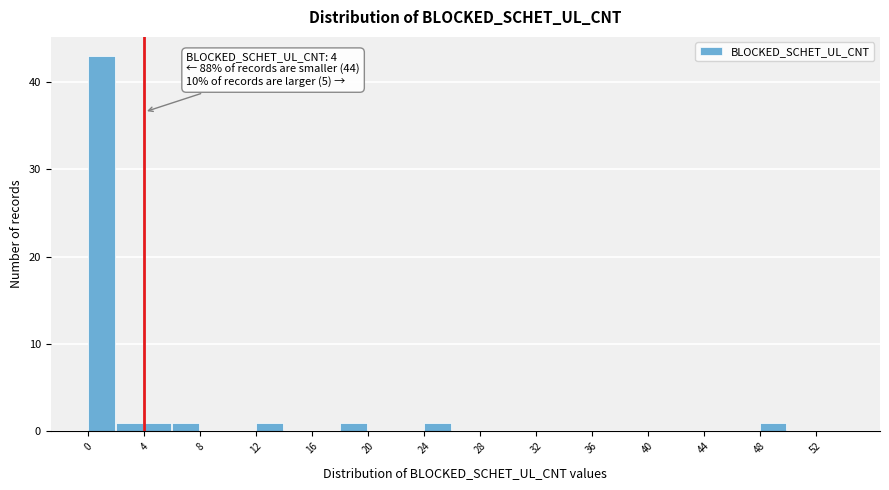

Which range on the x-axis has the tallest bar?

0 to 2